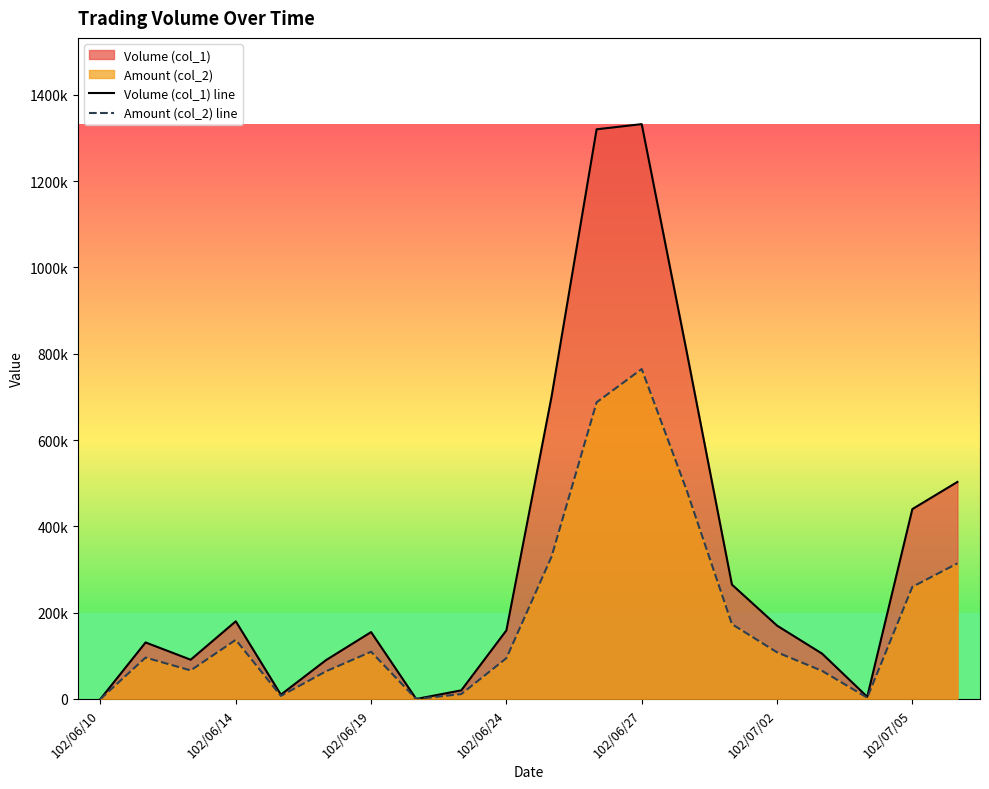

Which series changed the most between 7 and 9?

Volume (col_1) line